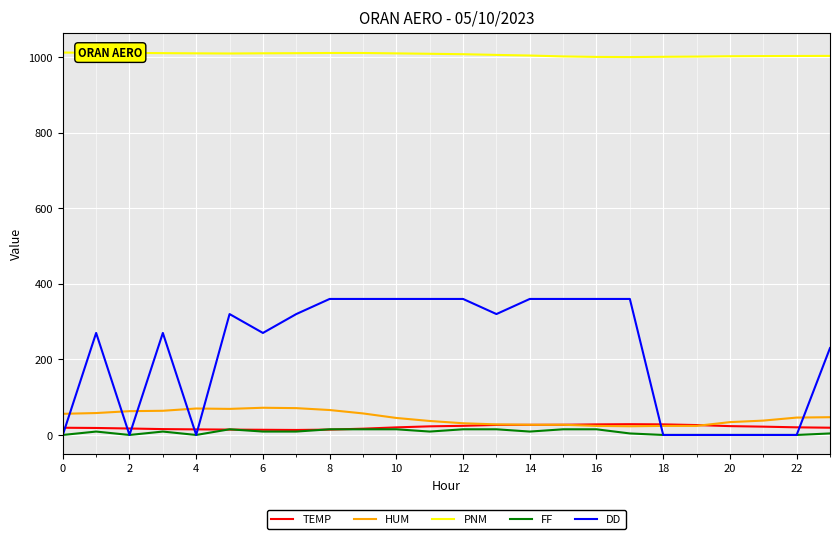

True or false: PNM and DD cross at least once.

False